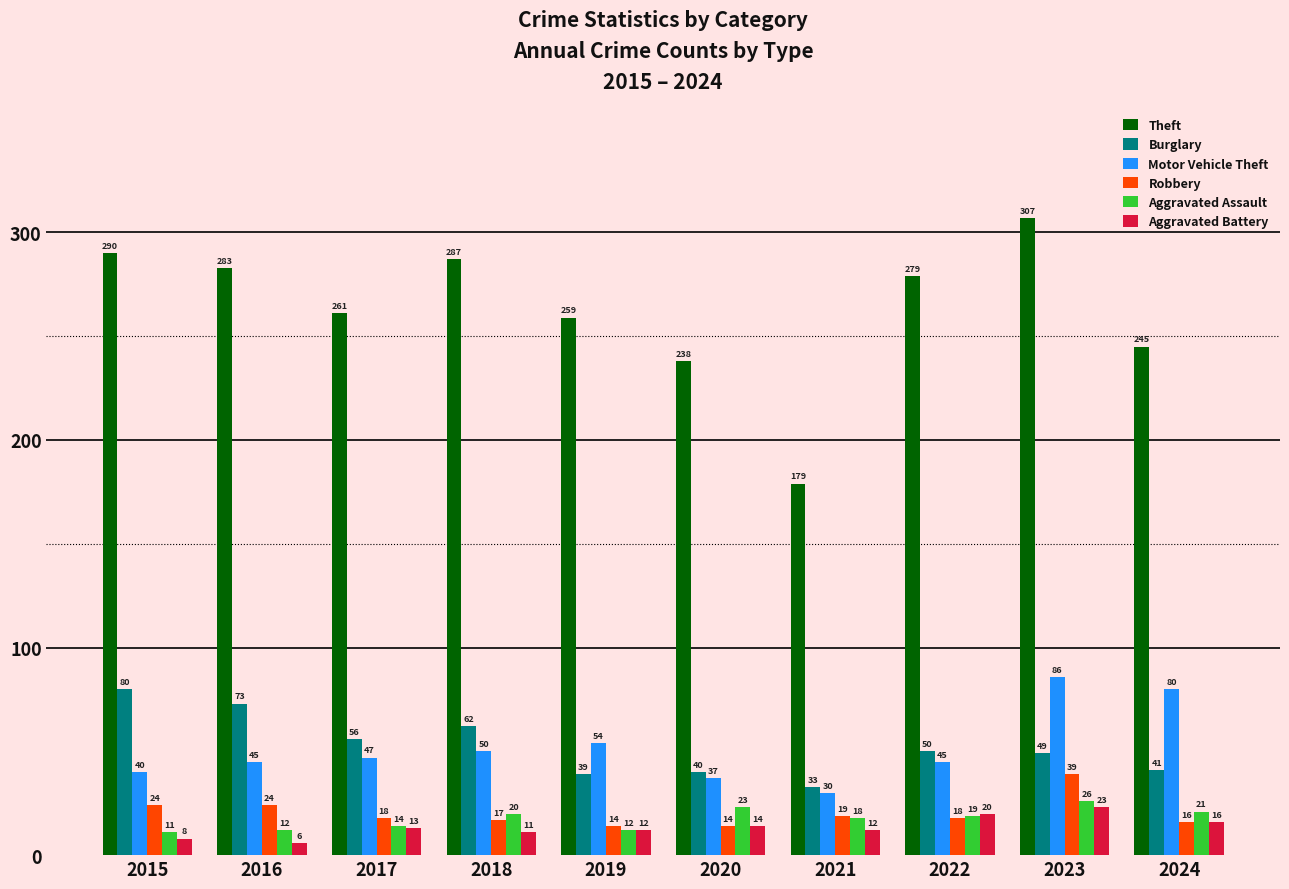

True or false: Aggravated Assault has a value of 11 at 2015.

True